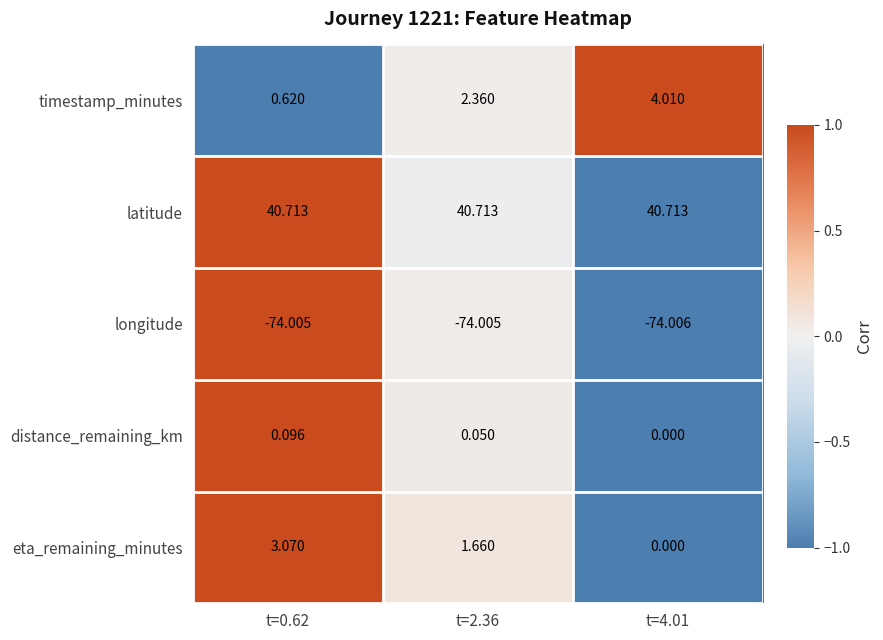

At which category is the sum across all series the highest?

t=2.36